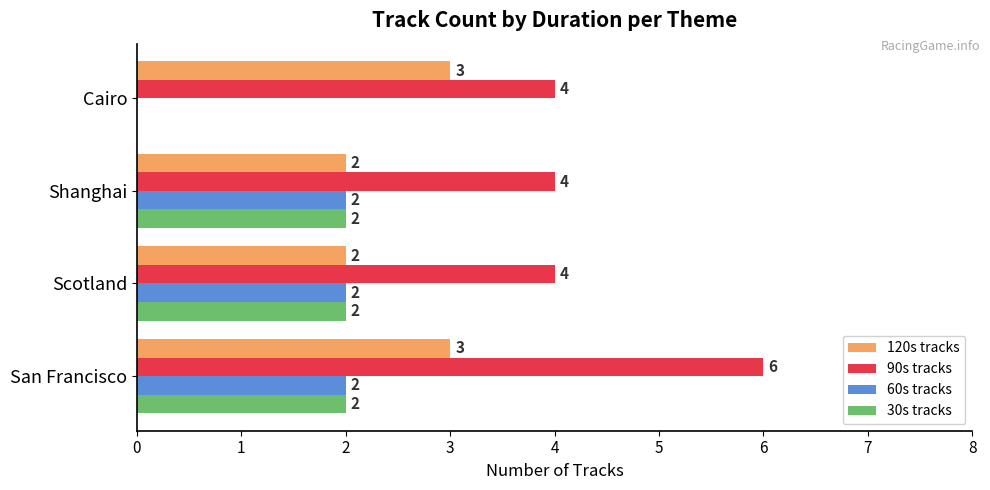

Read the 90s tracks value at Scotland.

4